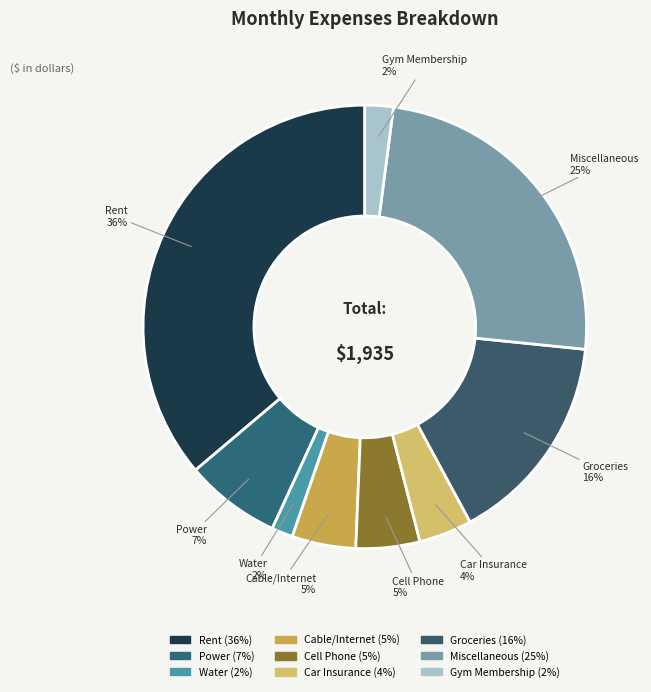

To the nearest percent, what portion does Miscellaneous represent?

25%